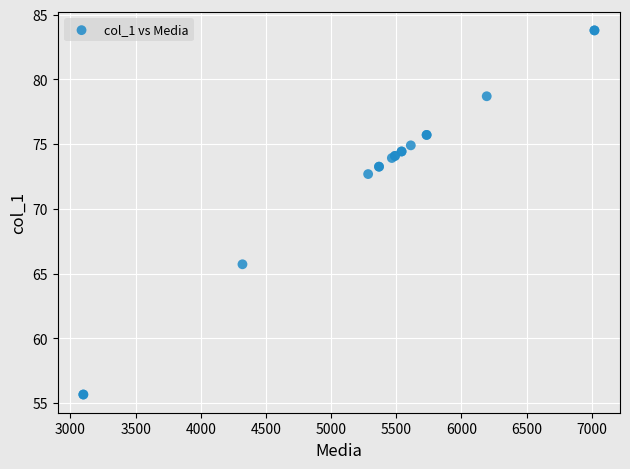

What Y value in the scatter plot is closest to 69?

65.7